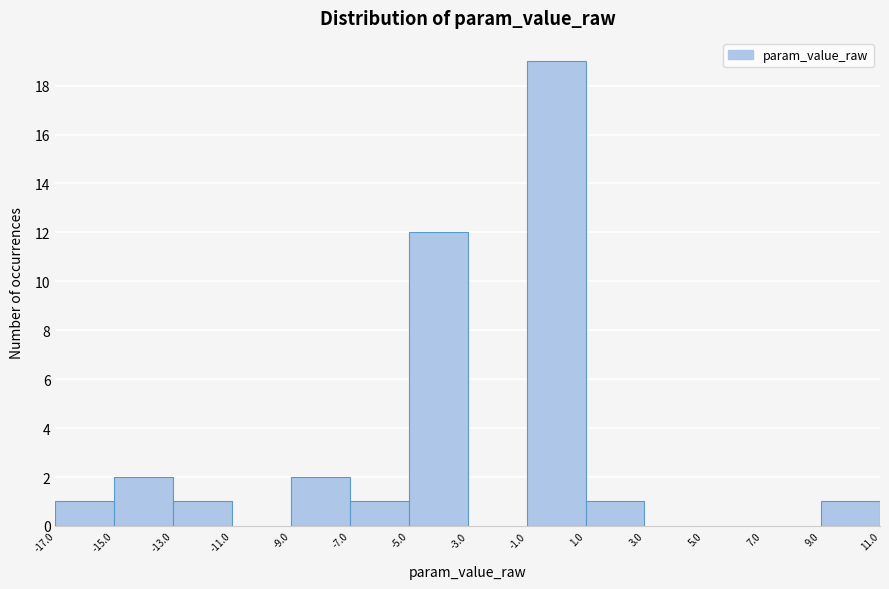

Which range on the x-axis has the tallest bar?

-1.0 to 1.0